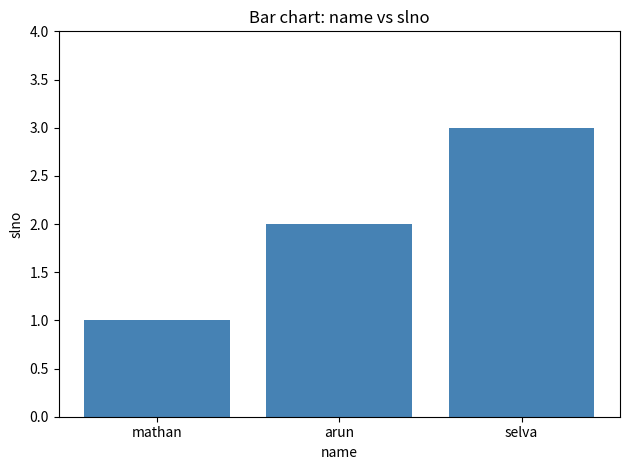

Reading left to right, list all the values displayed in this chart.

mathan=1	arun=2	selva=3